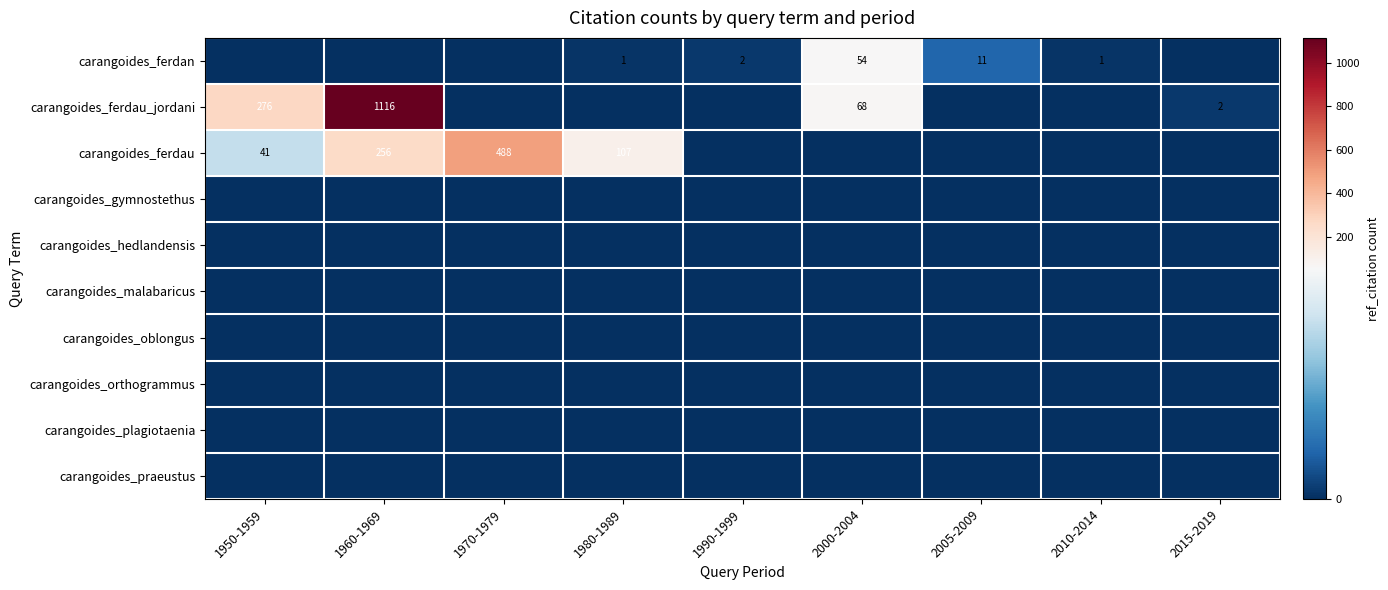

What is the total value across all series at 2015-2019?

2